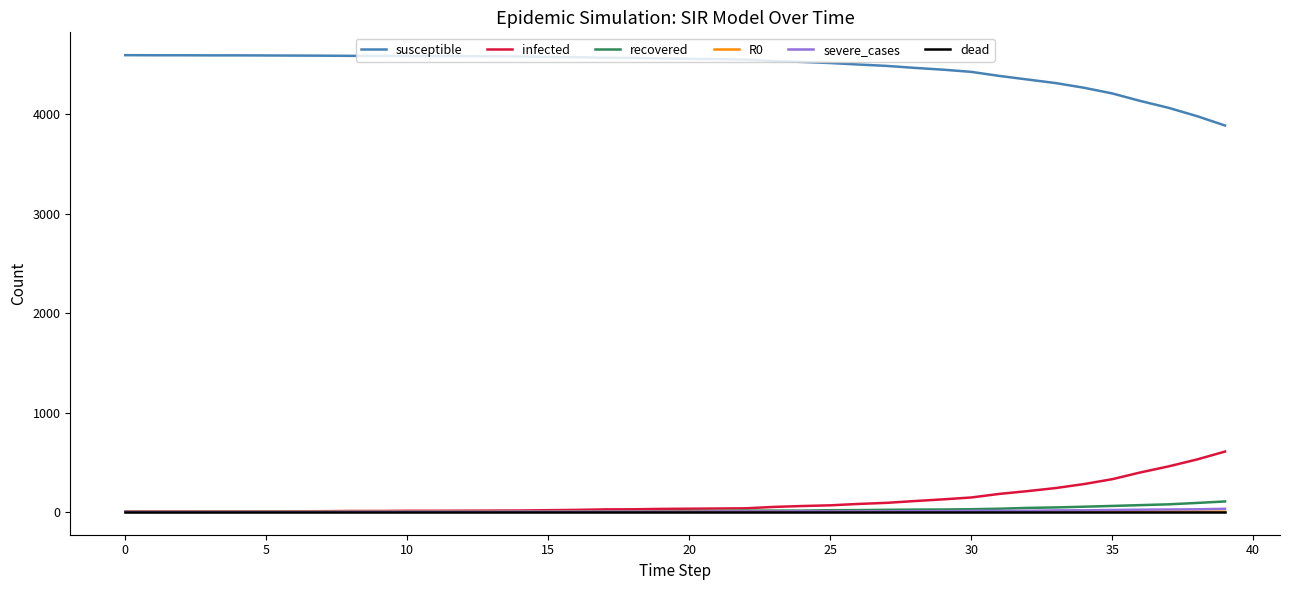

How many lines are shown in the chart?

6